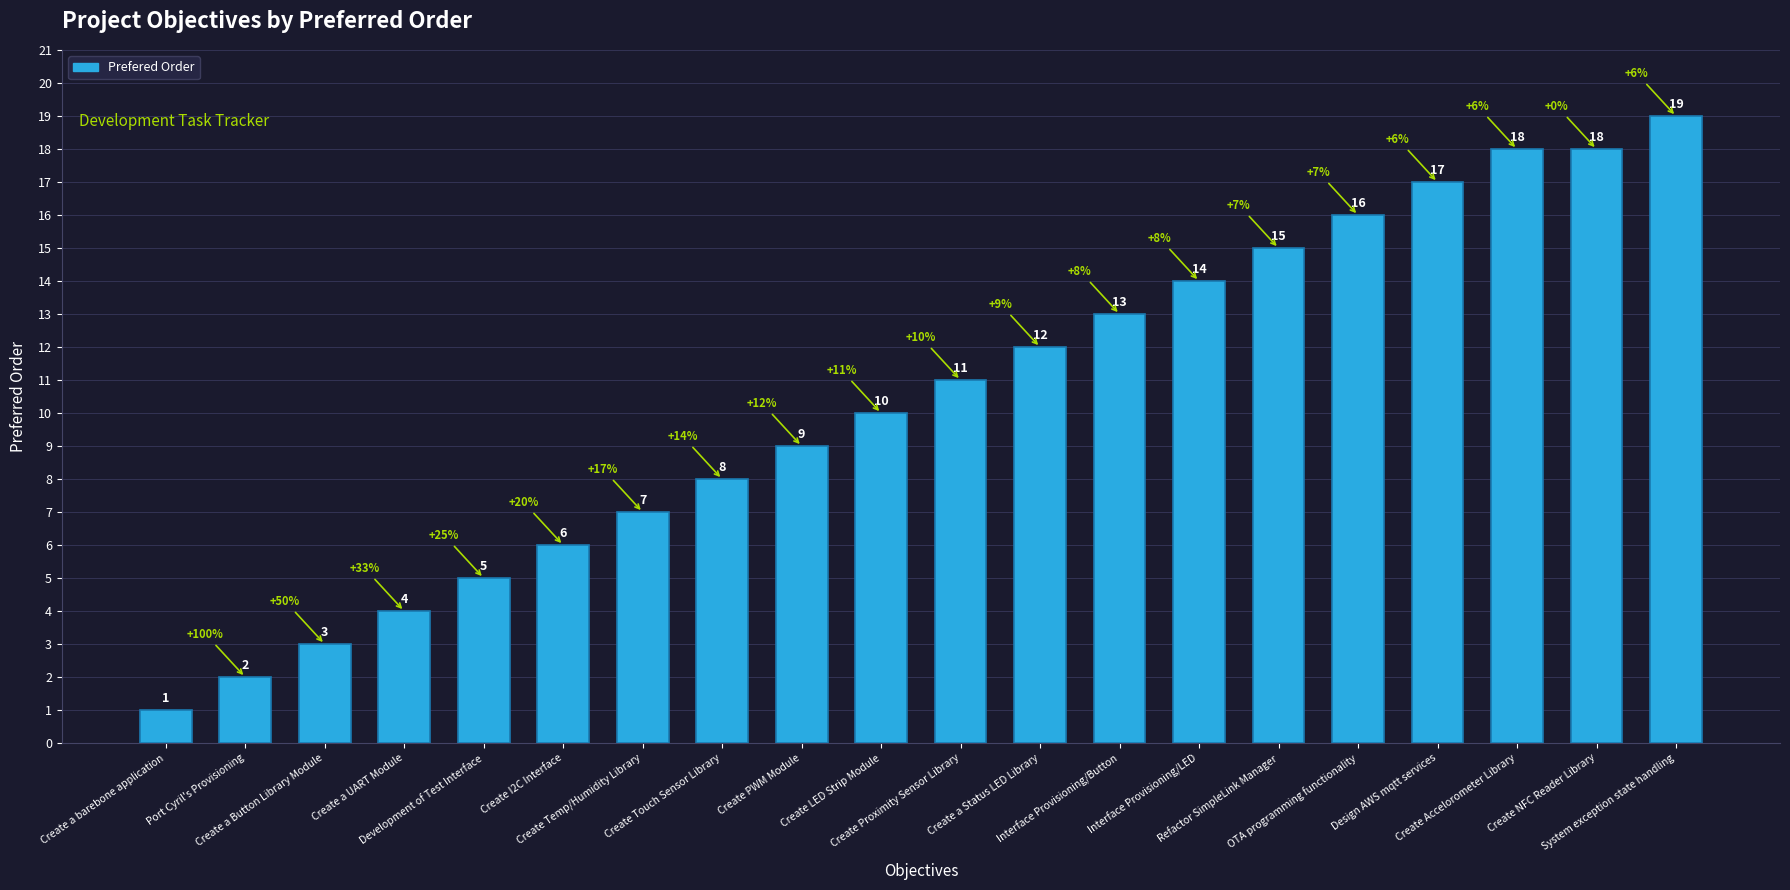

Reading right to left, extract all data points from this chart.

System exception state handling=19	Create NFC Reader Library=18	Create Accelorometer Library=18	Design AWS mqtt services=17	OTA programming functionality=16	Refactor SimpleLink Manager=15	Interface Provisioning/LED=14	Interface Provisioning/Button=13	Create a Status LED Library=12	Create Proximity Sensor Library=11	Create LED Strip Module=10	Create PWM Module=9	Create Touch Sensor Library=8	Create Temp/Humidity Library=7	Create I2C Interface=6	Development of Test Interface=5	Create a UART Module=4	Create a Button Library Module=3	Port Cyril's Provisioning=2	Create a barebone application=1